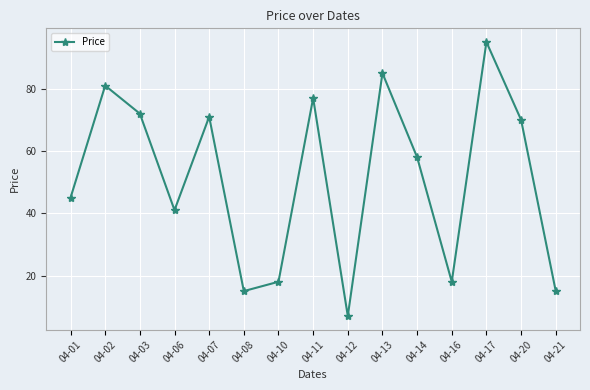

The value at 04-03 is 28. True or false?

False